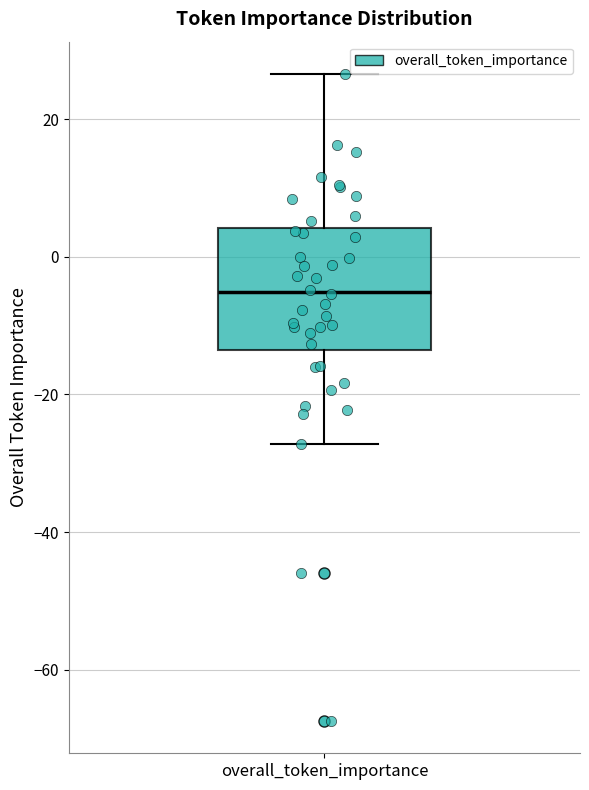

Where does the lower whisker of the box for overall_token_importance end on the y-axis? The values are not printed on the chart, so give them approximately, as read against the axis.

-28